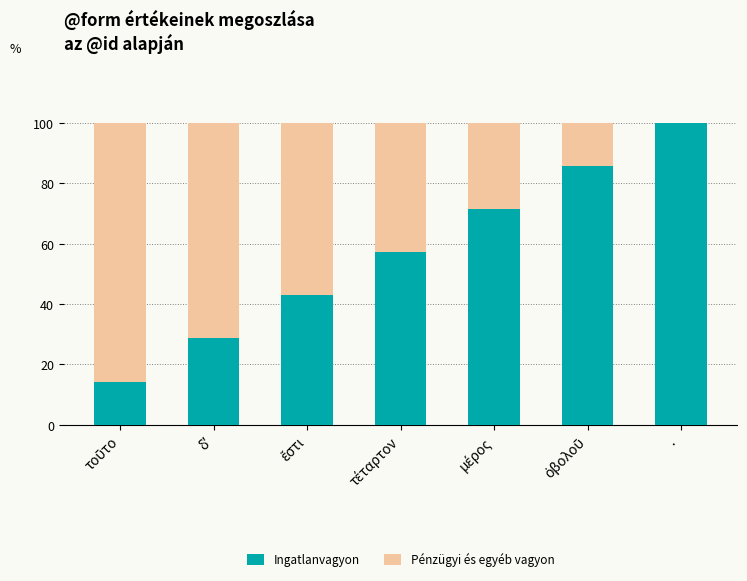

What is the maximum value for Ingatlanvagyon?

100.0